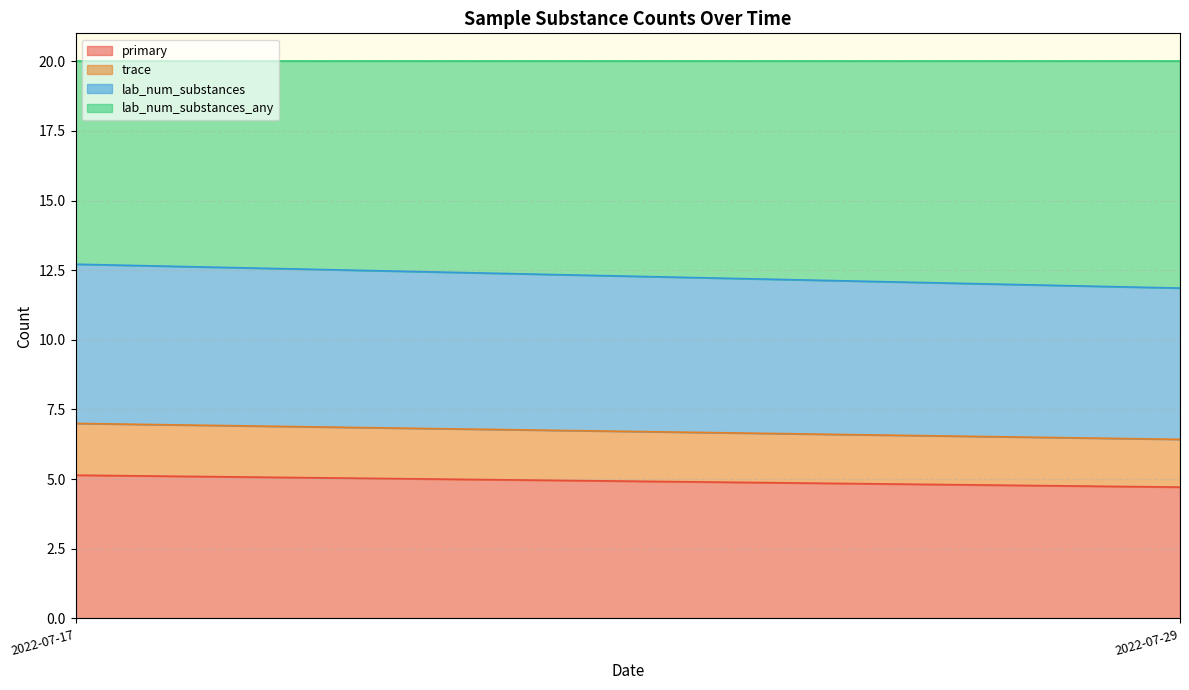

At 2022-07-29, list the series in order from largest to smallest.

lab_num_substances_any, lab_num_substances, primary, trace